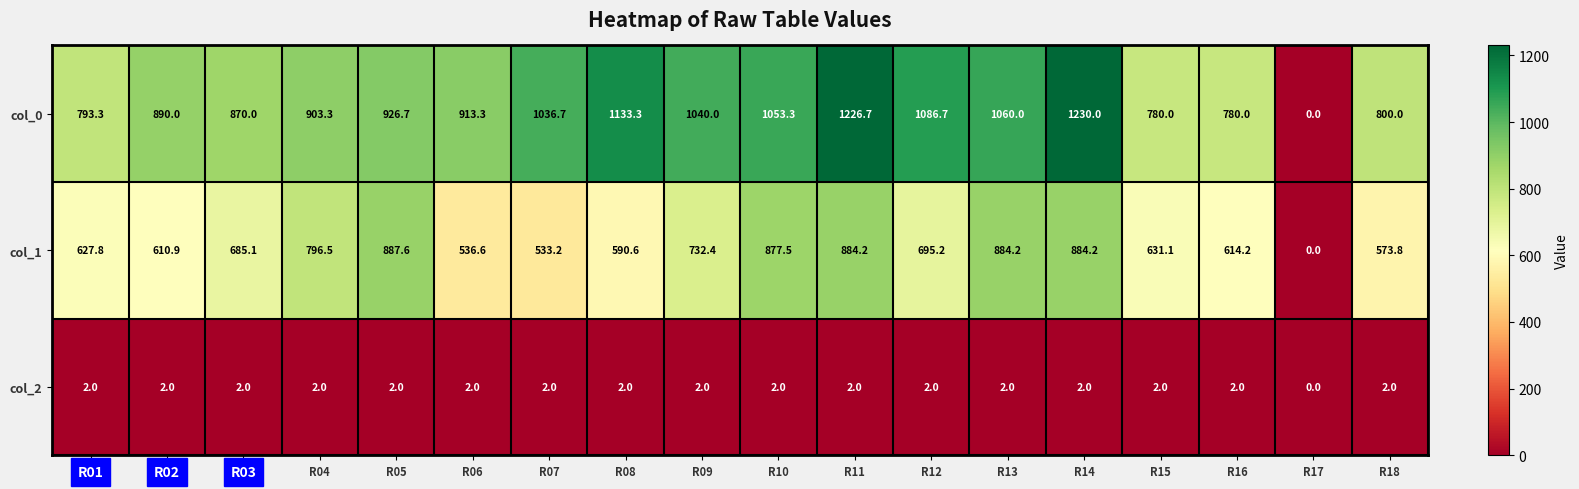

Which series has the largest total across all categories?

col_0